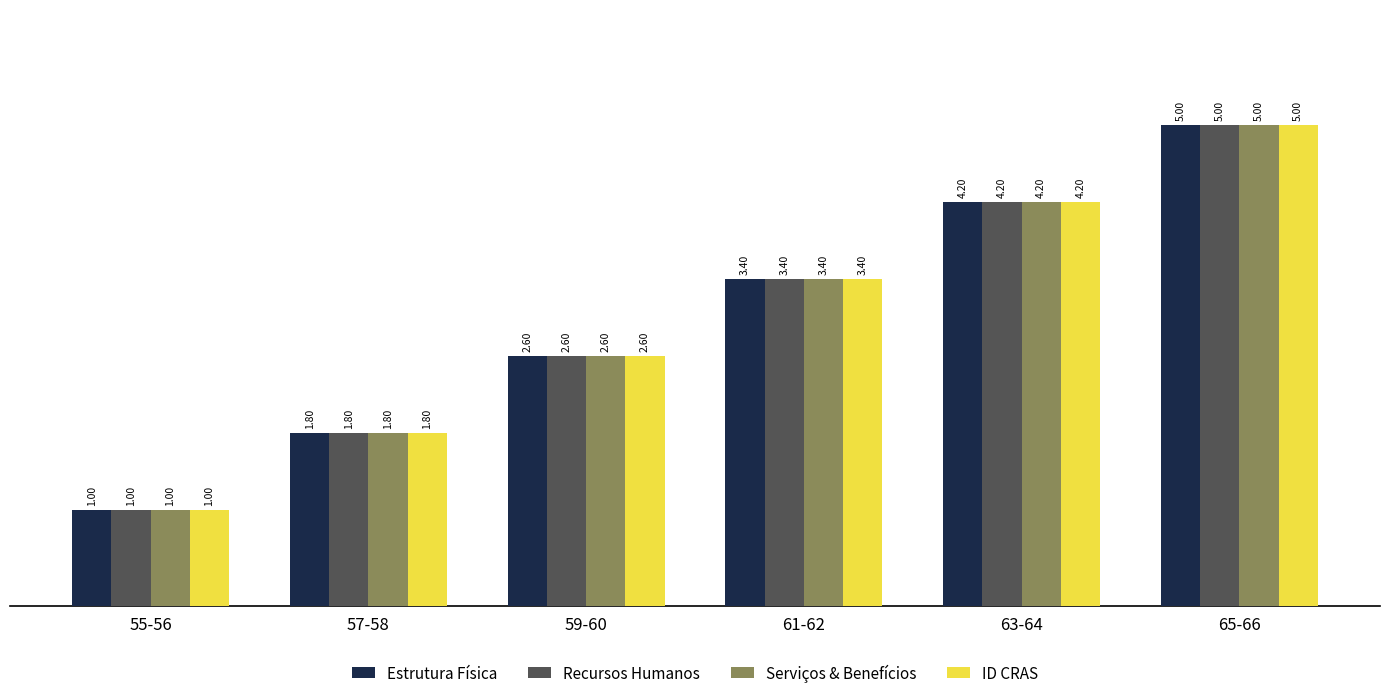

At which category is the sum across all series the highest?

65-66